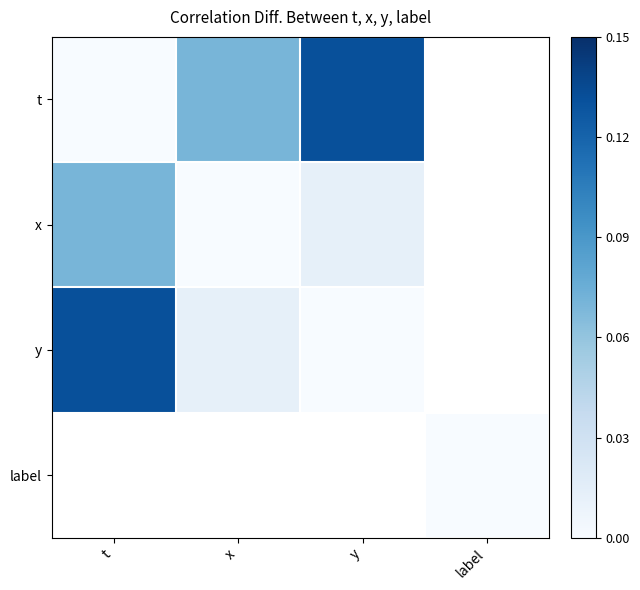

Where is t nearest to the value 0?

t